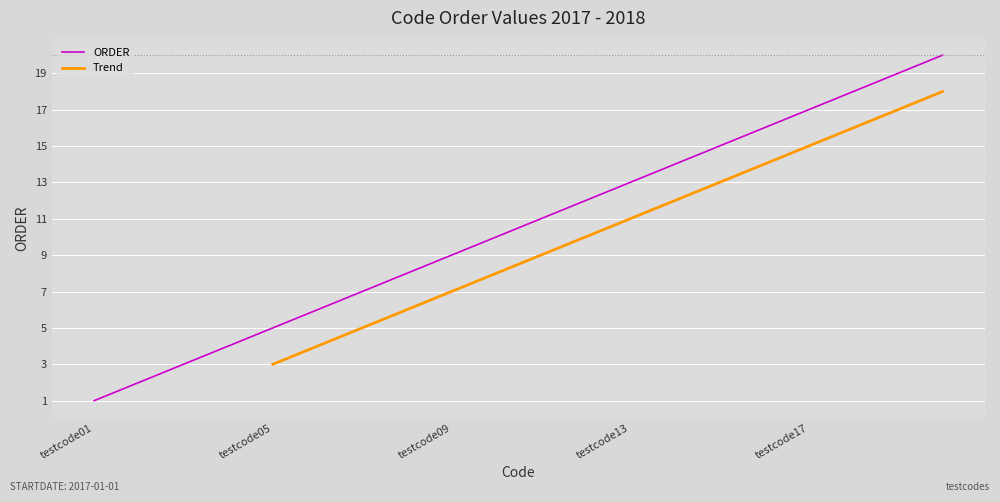

What is the difference between the maximum and minimum values?

19